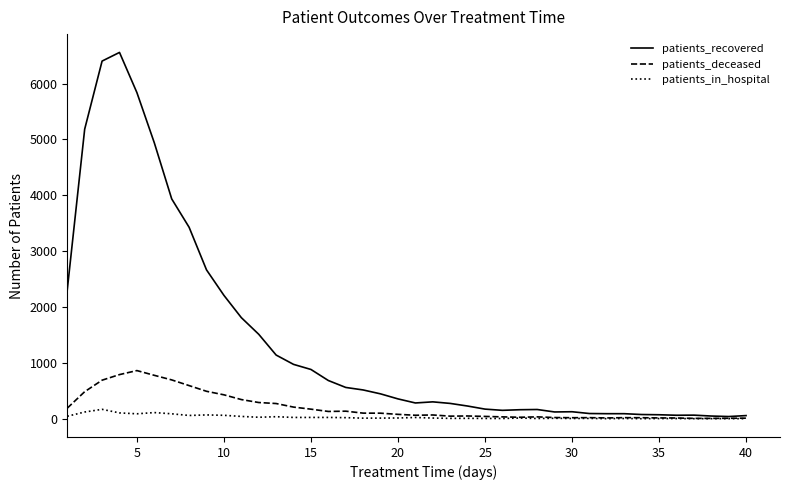

What is the maximum value shown in the chart?

6559